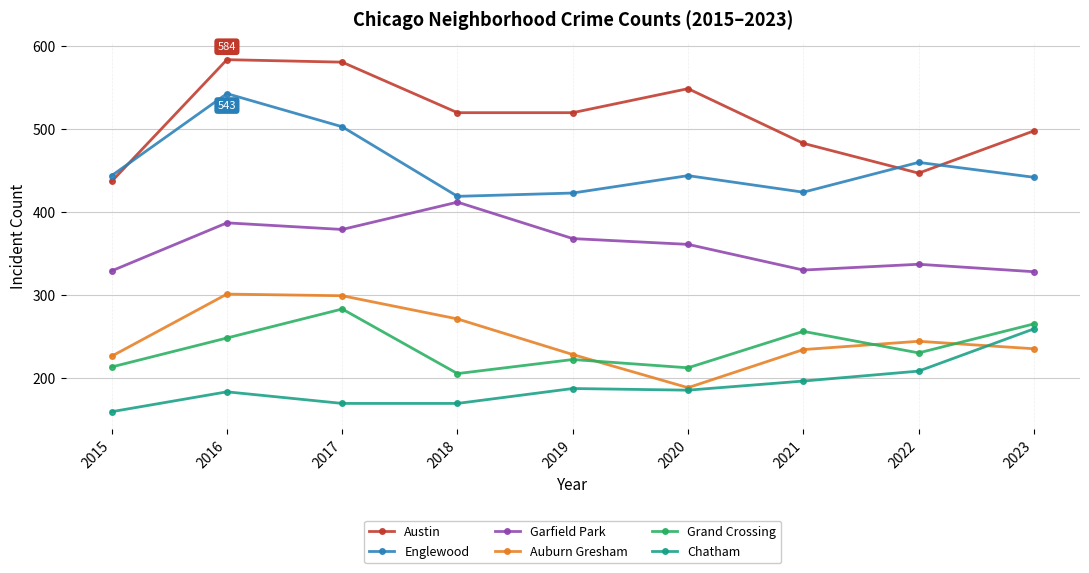

What is the difference between the maximum and minimum values in the Grand Crossing series?

78